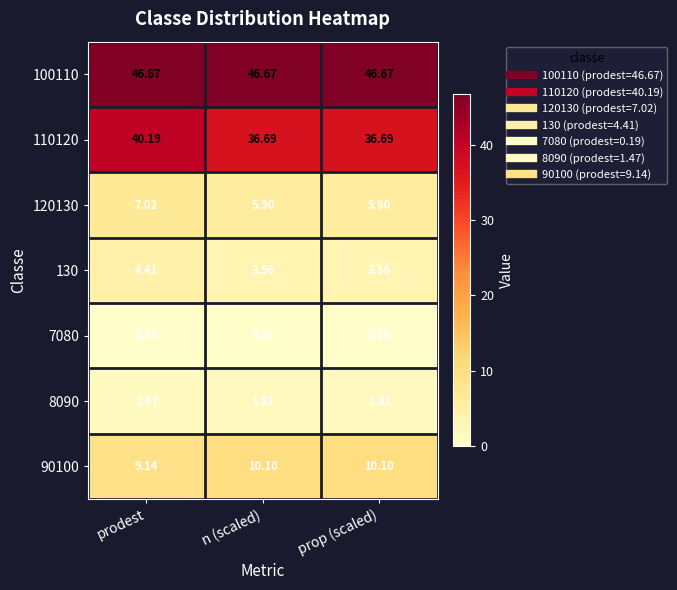

At which category is the sum across all series the highest?

prodest